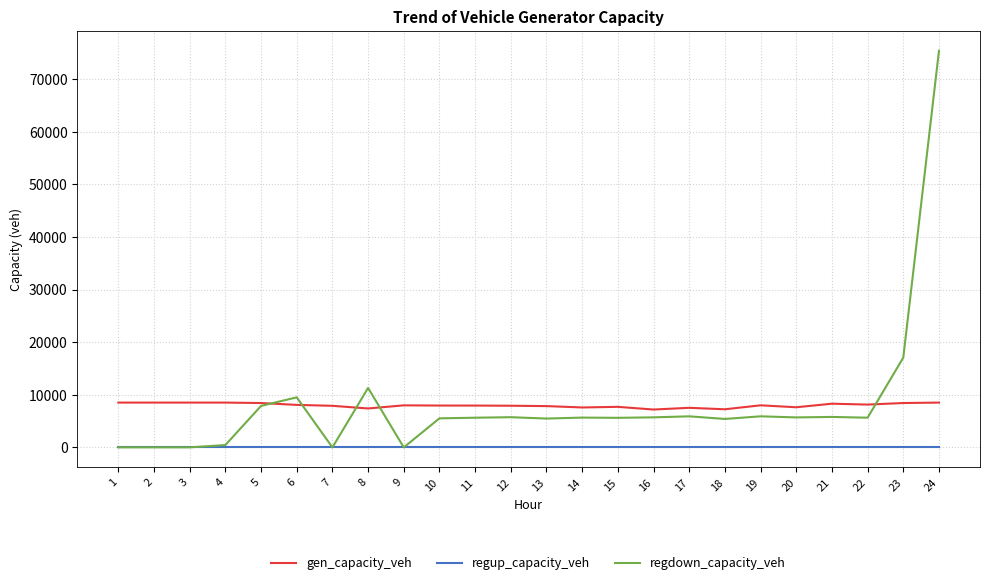

What is the approximate value of gen_capacity_veh at 16?

7195.5